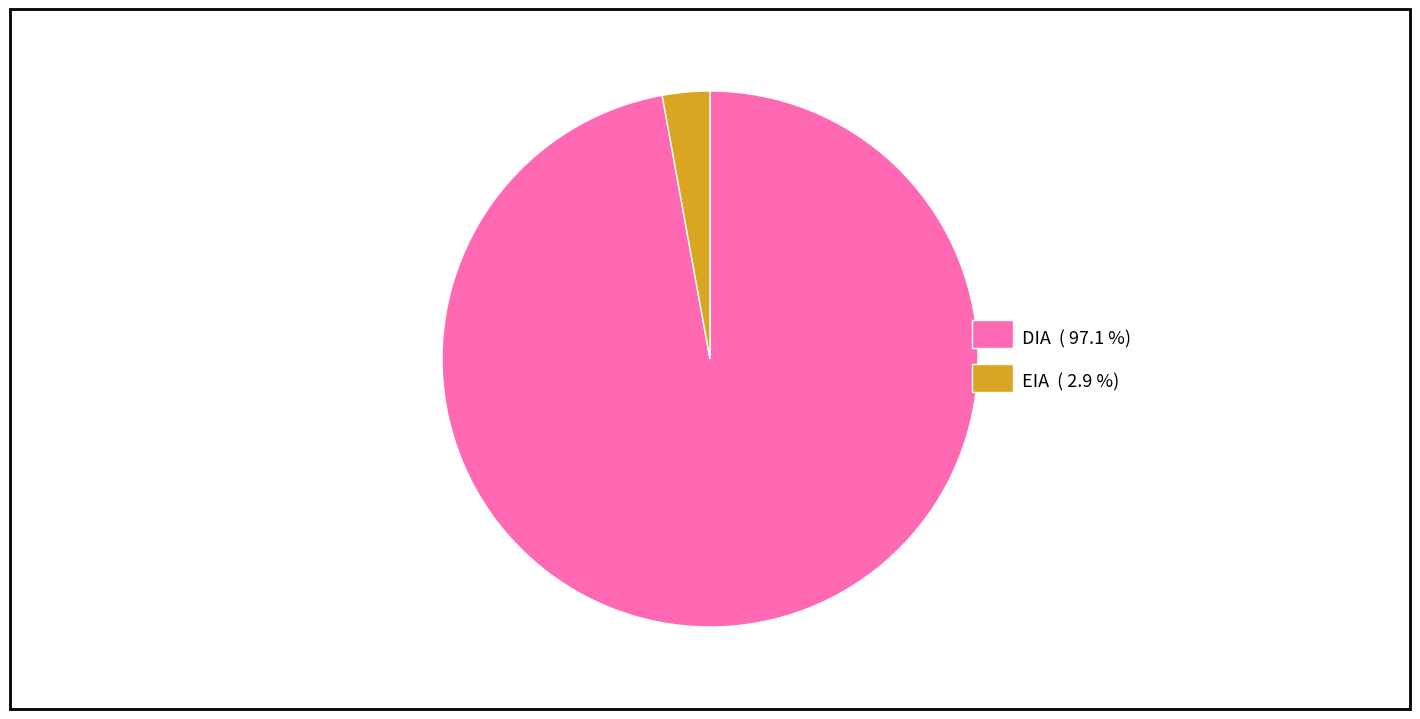

Is EIA ( 2.9 %) the majority of the pie?

No